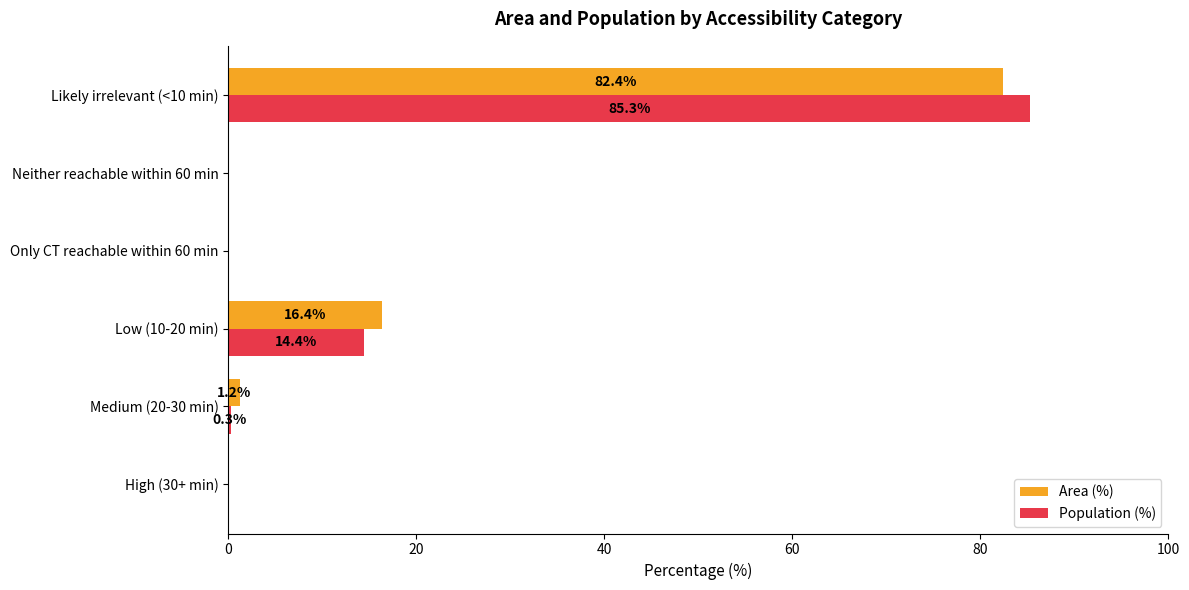

At which category is the sum across all series the highest?

Likely irrelevant (<10 min)